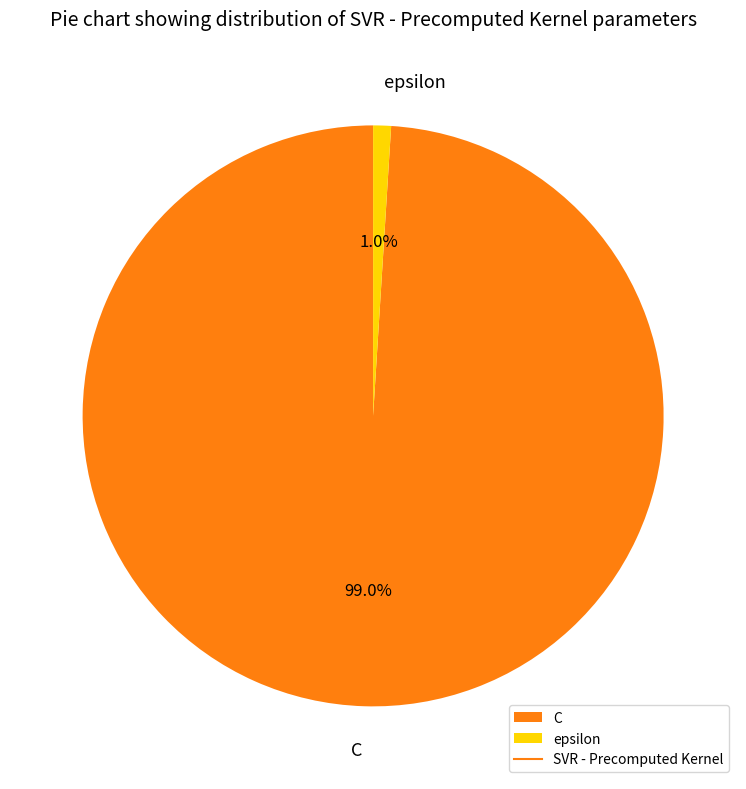

Rank the categories by value from highest to lowest.

C, epsilon